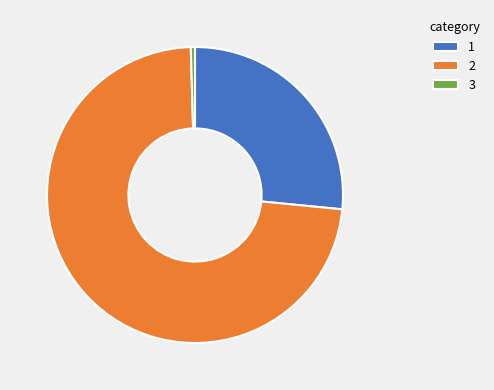

Do 1 and 2 together represent more than half of the pie?

Yes